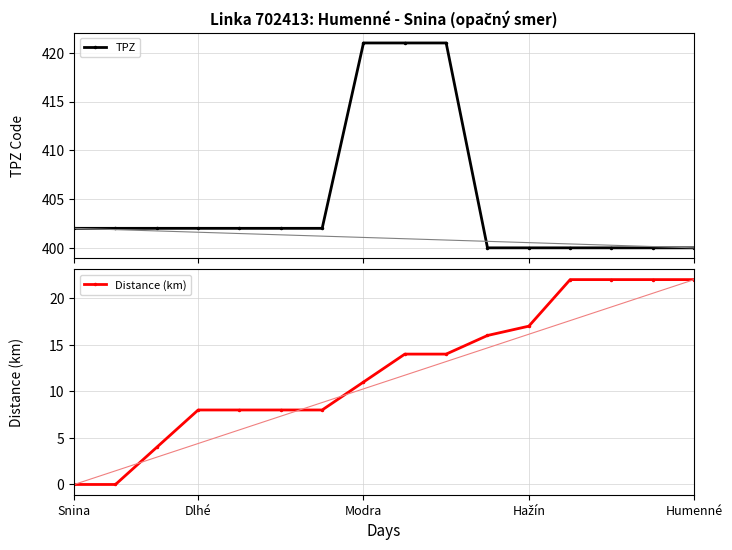

At which label is TPZ closest to 410?

Snina